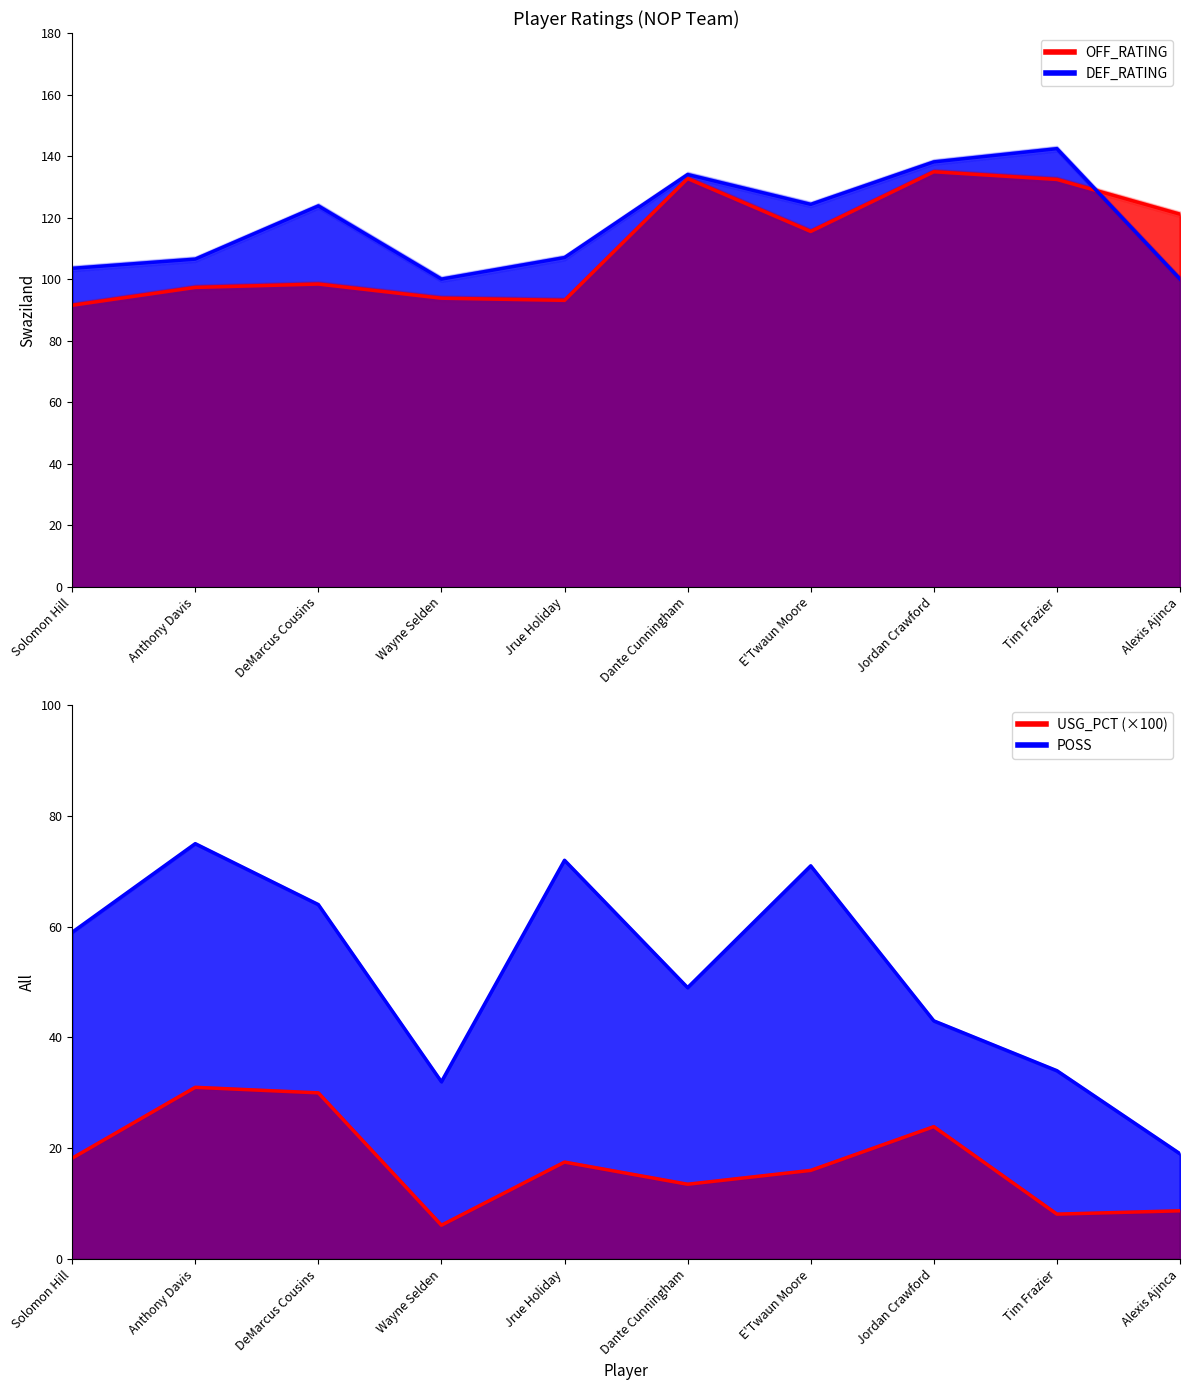

Reading left to right, what are all the values shown in this chart?

OFF_RATING: 91.5	97.3	98.4	93.8	93.1	132.7	115.5	134.9	132.4	121.1
DEF_RATING: 103.5	106.5	123.8	100.0	107.0	134.0	124.3	138.1	142.4	100.0
USG_PCT (×100): 18.2	31.0	30.0	6.1	17.5	13.5	16.0	23.9	8.1	8.7
POSS: 59.0	75.0	64.0	32.0	72.0	49.0	71.0	43.0	34.0	19.0